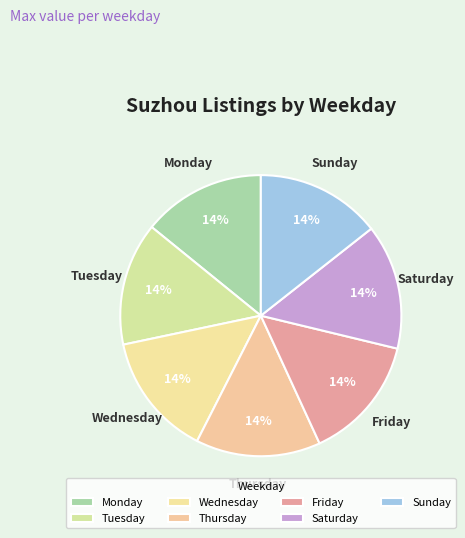

What is the ratio of the value at Monday to the value at Friday?

1.0